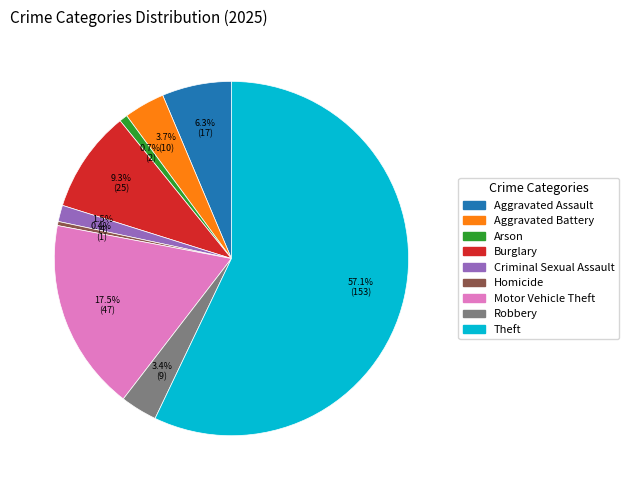

To the nearest percent, what is the average slice percentage?

11%